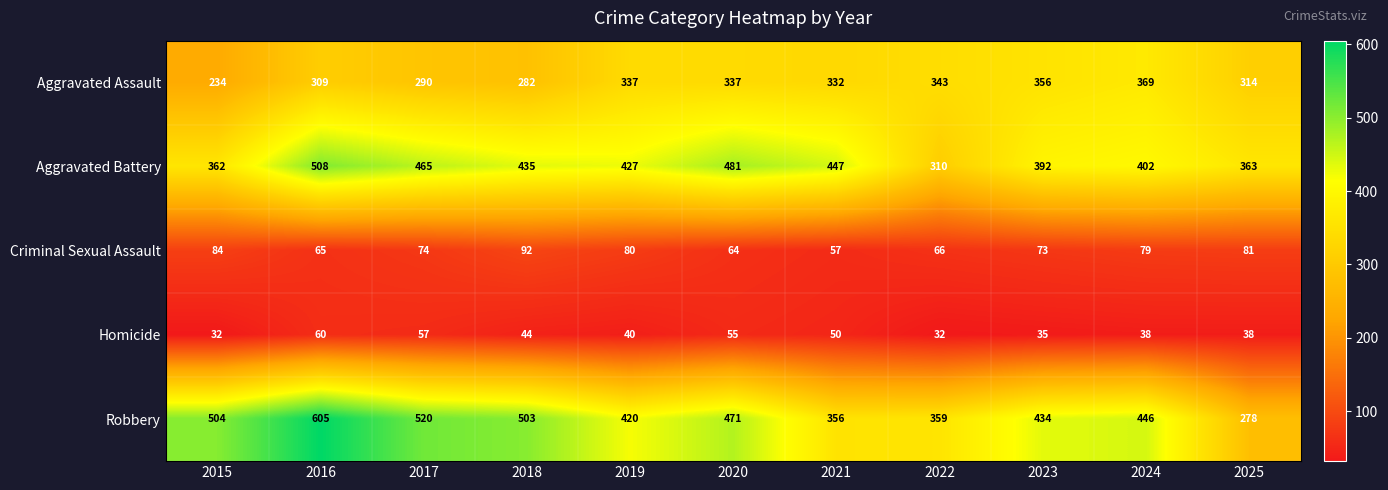

What is the total value across all series at 2023?

1290